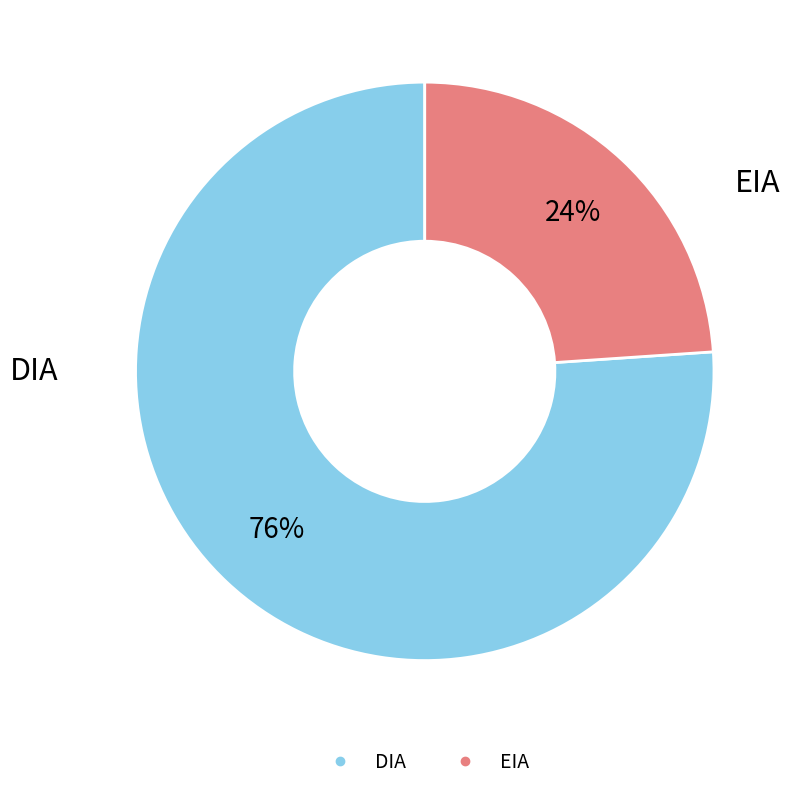

What percentage is the DIA slice, to the nearest percent?

76%